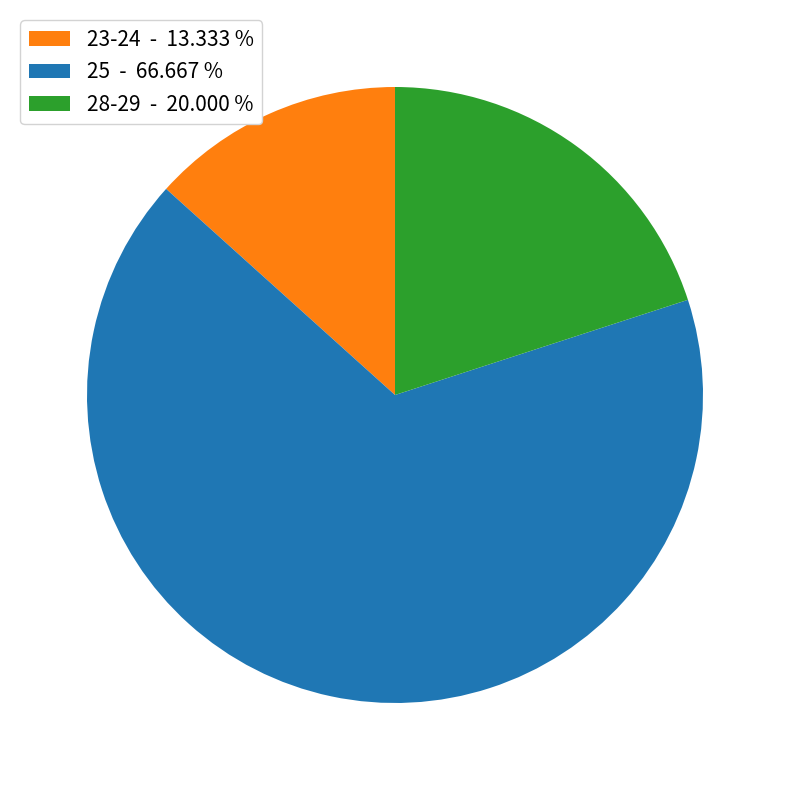

Between 25 - 66.667 % and 23-24 - 13.333 %, which is larger?

25 - 66.667 %